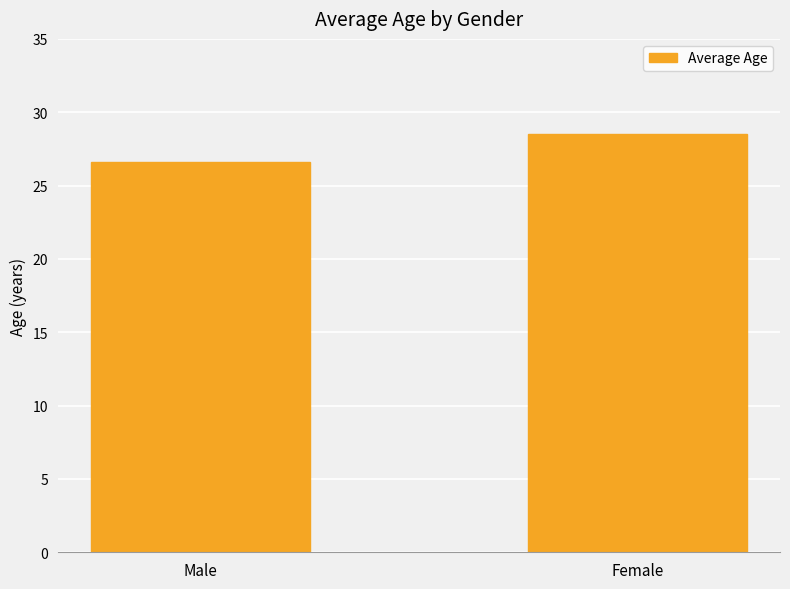

Reading left to right, extract all data points from this chart.

26.6	28.5